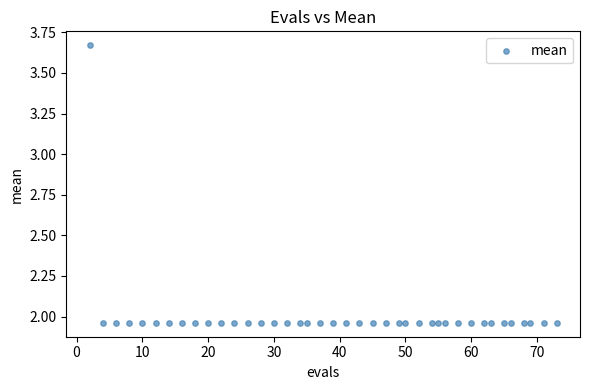

What is the range of Y values (max minus min)?

1.7